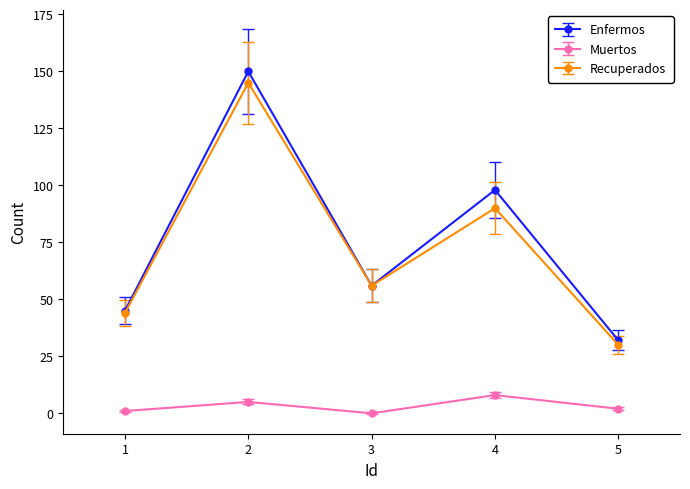

How many distinct data groups are displayed?

3